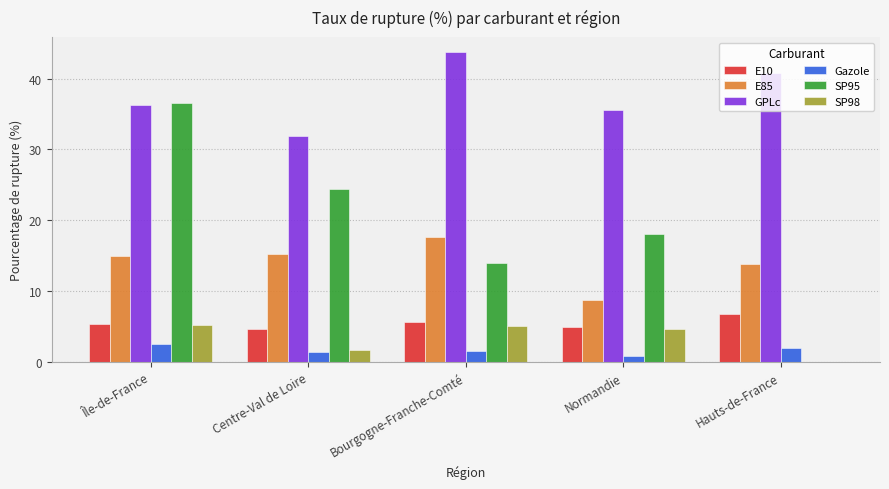

Which series changed the most between Centre-Val de Loire and Normandie?

E85